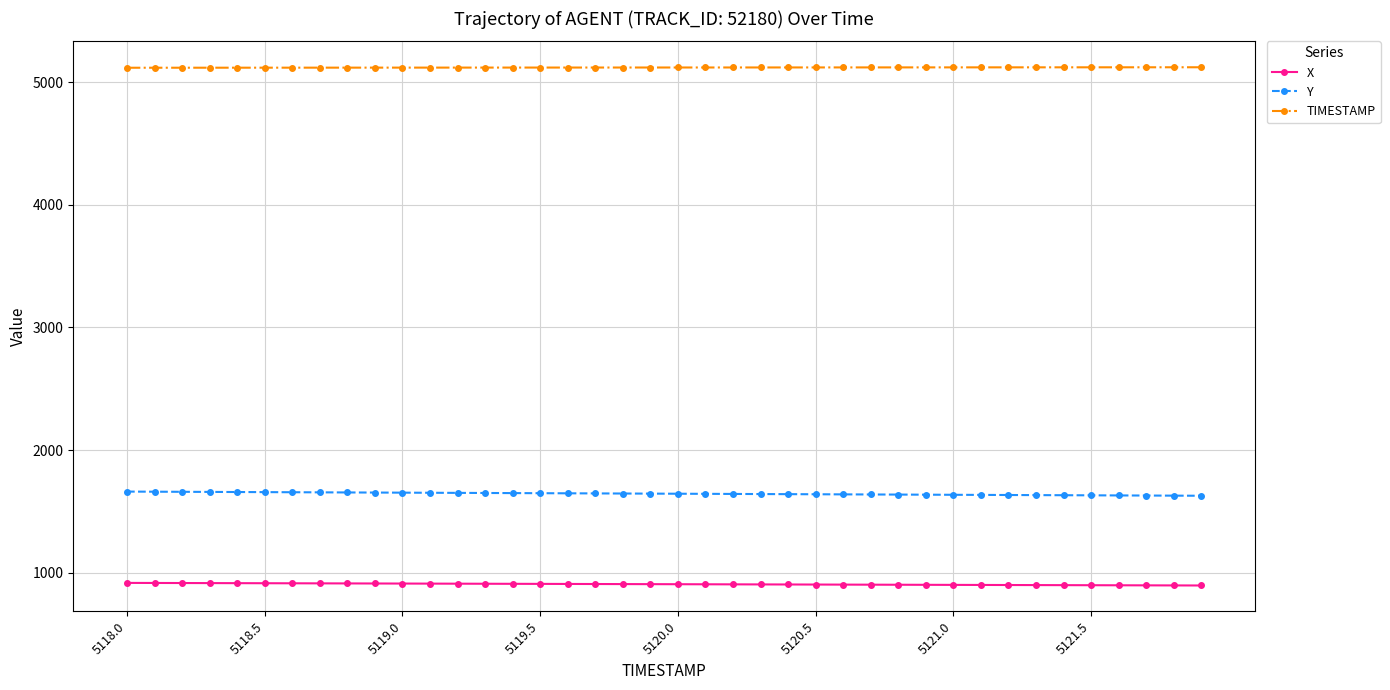

Rank the series by their average value, from lowest to highest.

X, Y, TIMESTAMP